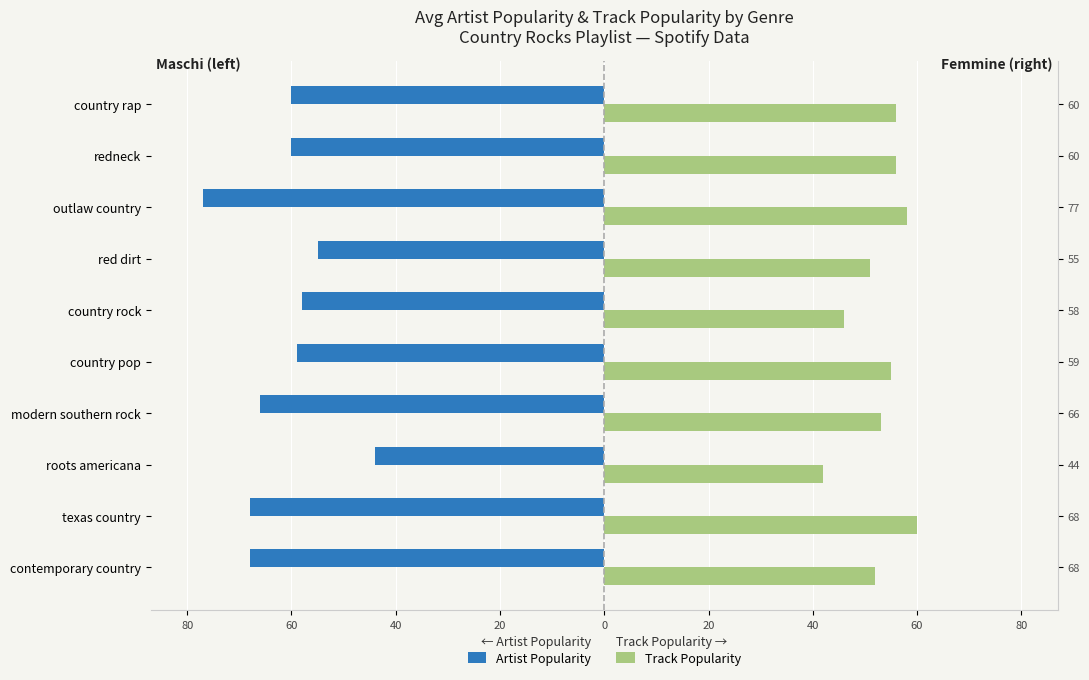

Which has a higher value, country pop or red dirt?

red dirt